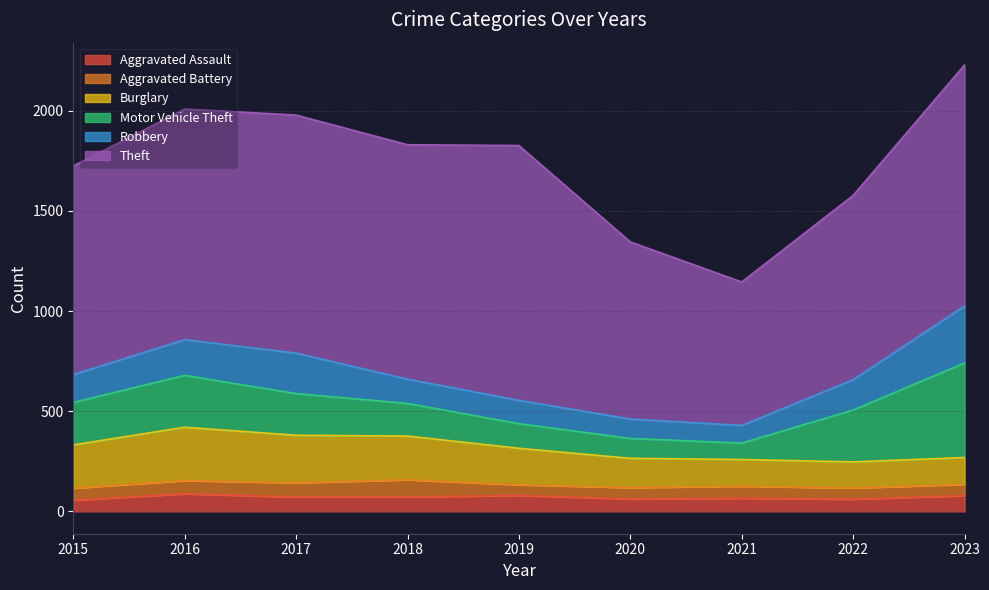

At which category does the chart reach its minimum across all series?

2019